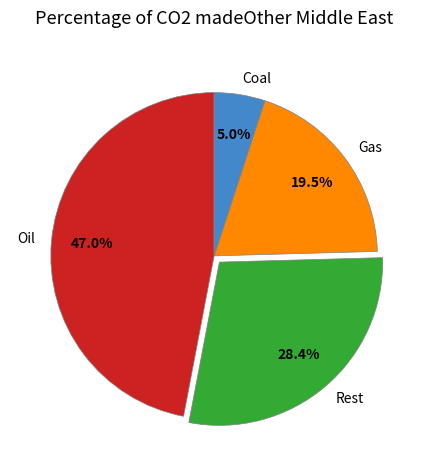

Rank the categories by value from highest to lowest.

Oil, Rest, Gas, Coal